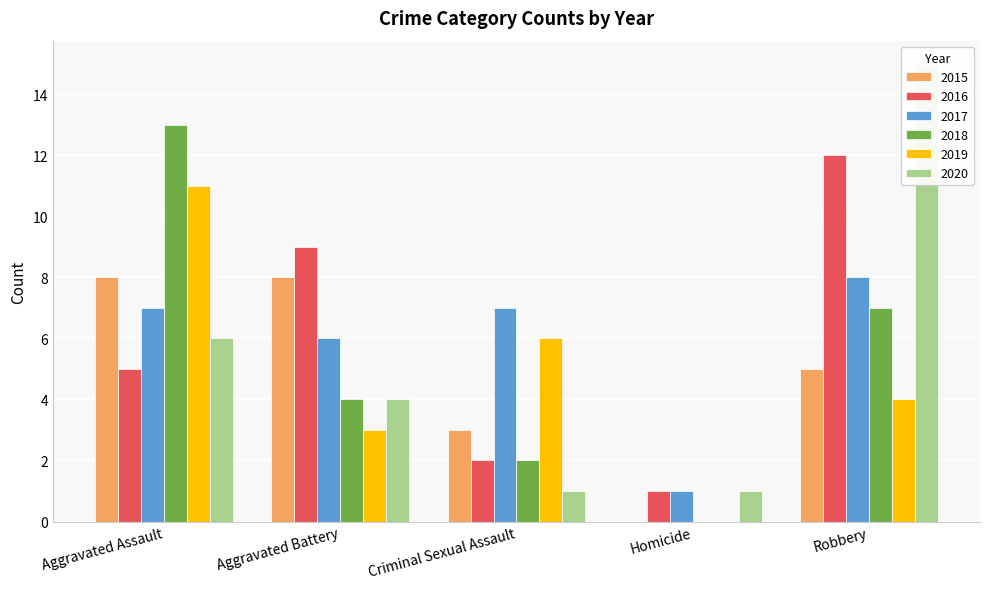

What is the value of the 2019 bar at the 5th from the left?

4